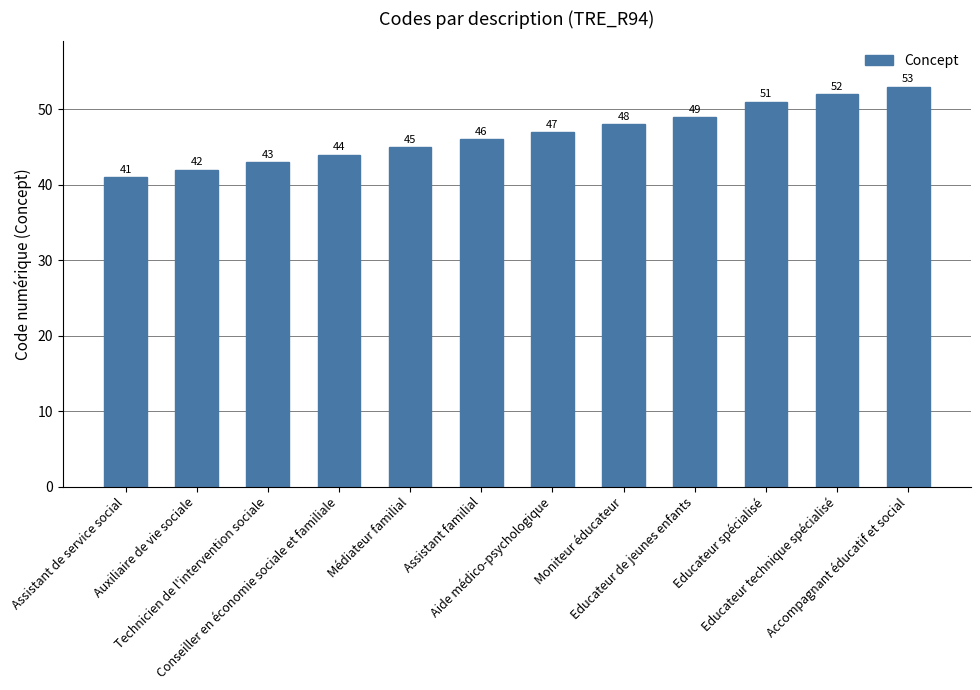

What is the label of the 3rd bar from the left?

Technicien de l'intervention sociale